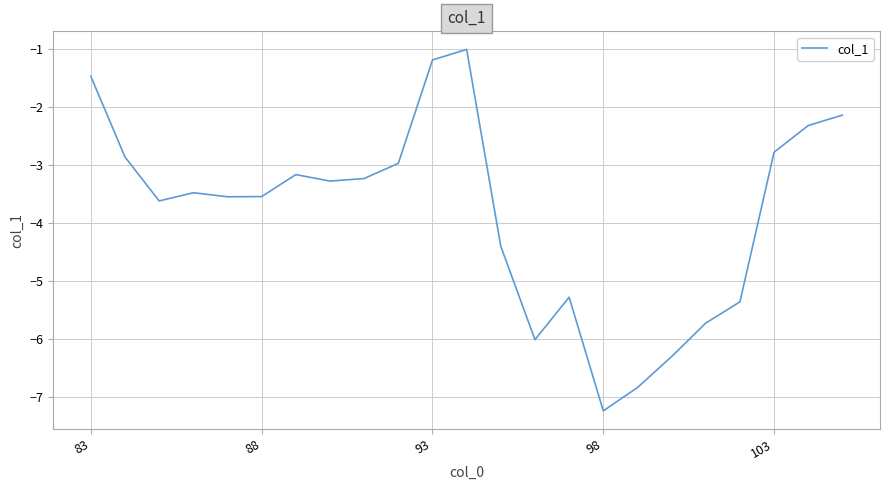

Reading left to right, what are all the values shown in this chart?

-1.5	-2.9	-3.6	-3.5	-3.5	-3.5	-3.2	-3.3	-3.2	-3.0	-1.2	-1.0	-4.4	-6.0	-5.3	-7.2	-6.8	-6.3	-5.7	-5.4	-2.8	-2.3	-2.1